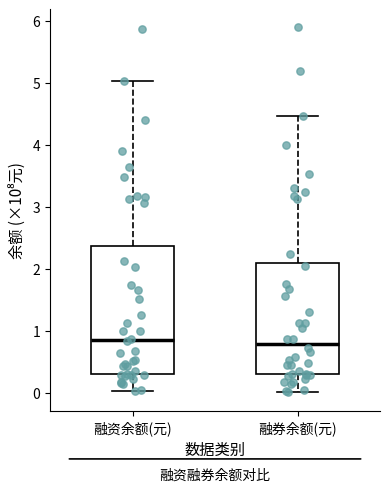

Reading left to right, transcribe this box plot: for each box, give where its median line is, the range the box spans, and where its two whiskers end, as read against the y-axis. The values are not printed on the chart, so give them approximately, as read against the axis.

融资余额(元): median 0.9, box 0.3 to 2.4, whiskers 0.0 to 5.0
融券余额(元): median 0.8, box 0.3 to 2.1, whiskers 0.0 to 4.5